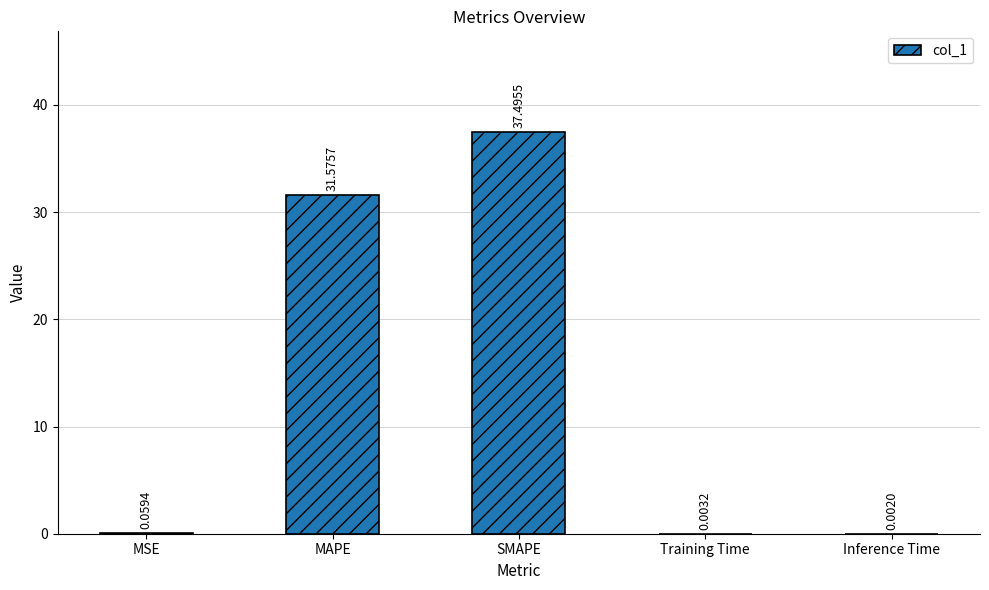

What is the sum of the values at Inference Time and MAPE?

31.6